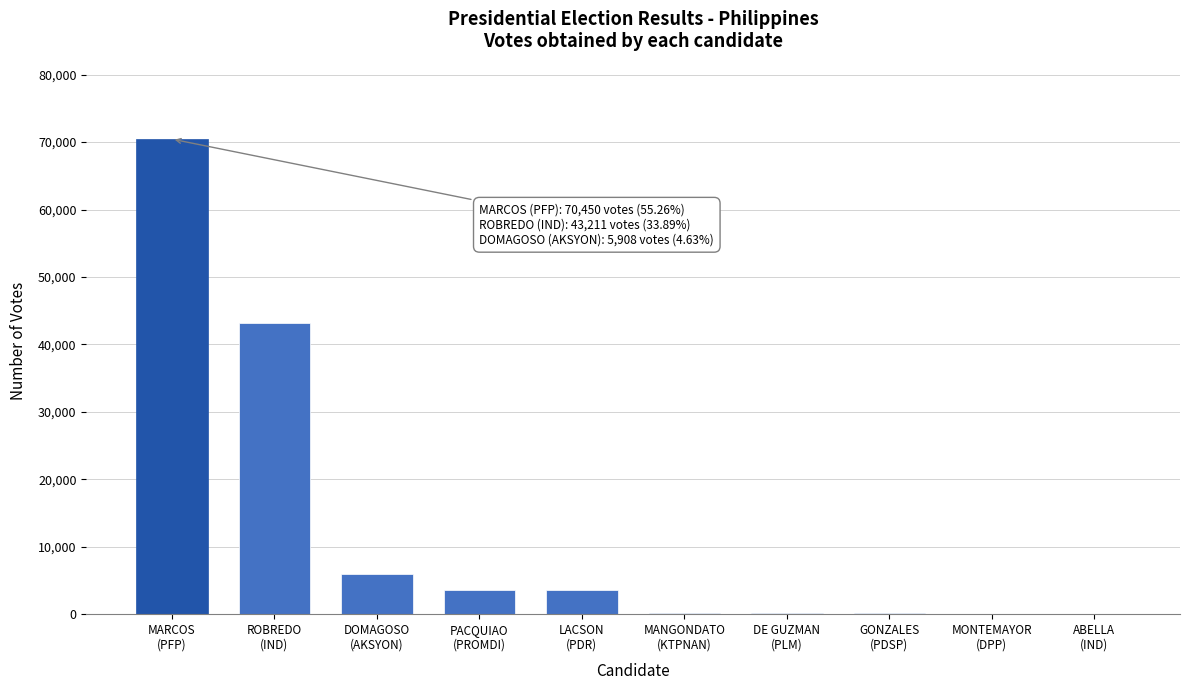

What is the sum of all values?

127484